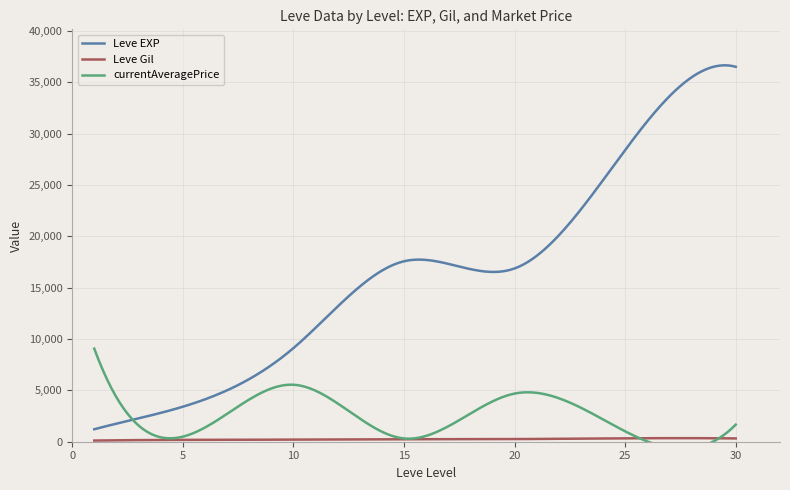

At which label does currentAveragePrice first exceed 536?

1